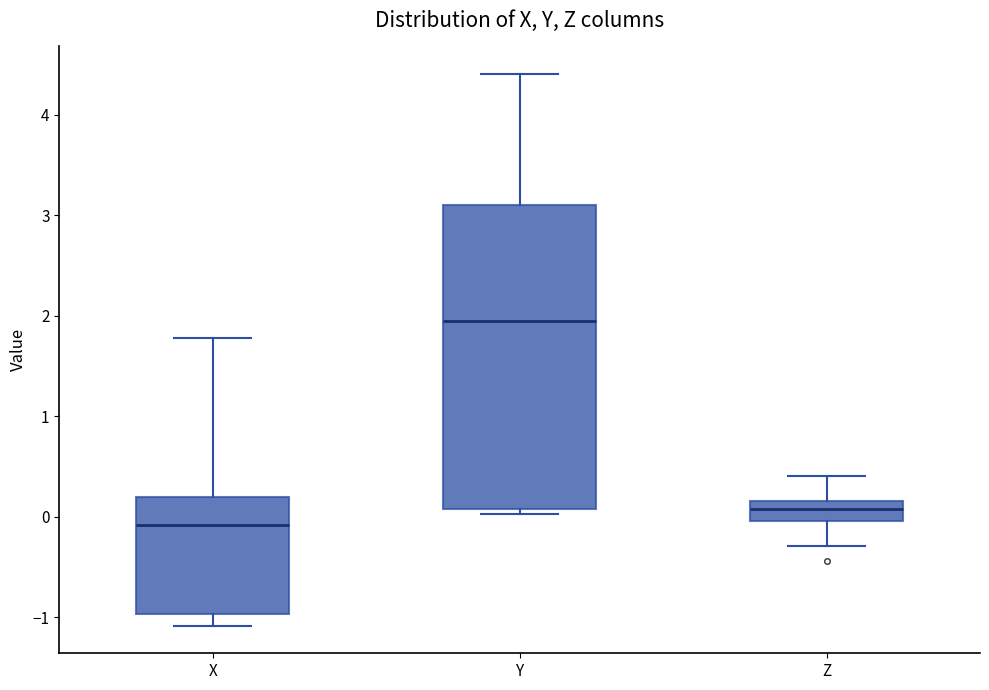

Reading left to right, transcribe this box plot: for each box, give where its median line is, the range the box spans, and where its two whiskers end, as read against the y-axis. The values are not printed on the chart, so give them approximately, as read against the axis.

X: median -0.1, box -1.0 to 0.2, whiskers -1.1 to 1.8
Y: median 1.9, box 0.1 to 3.1, whiskers 0.0 to 4.4
Z: median 0.1, box 0.0 to 0.2, whiskers -0.3 to 0.4